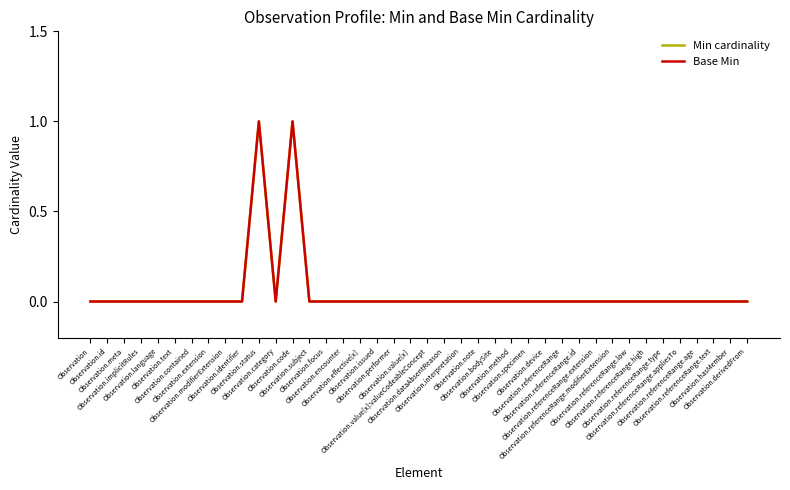

What is the label of the 19th point from the right?

Observation.dataAbsentReason